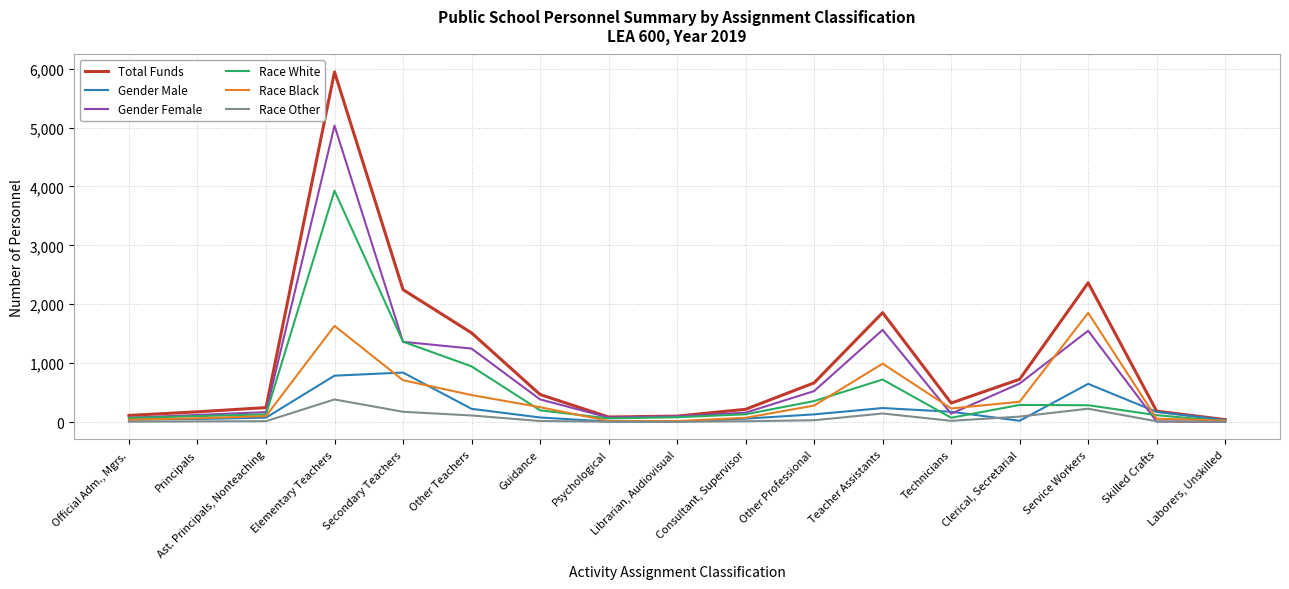

How many categories are shown in the chart?

17